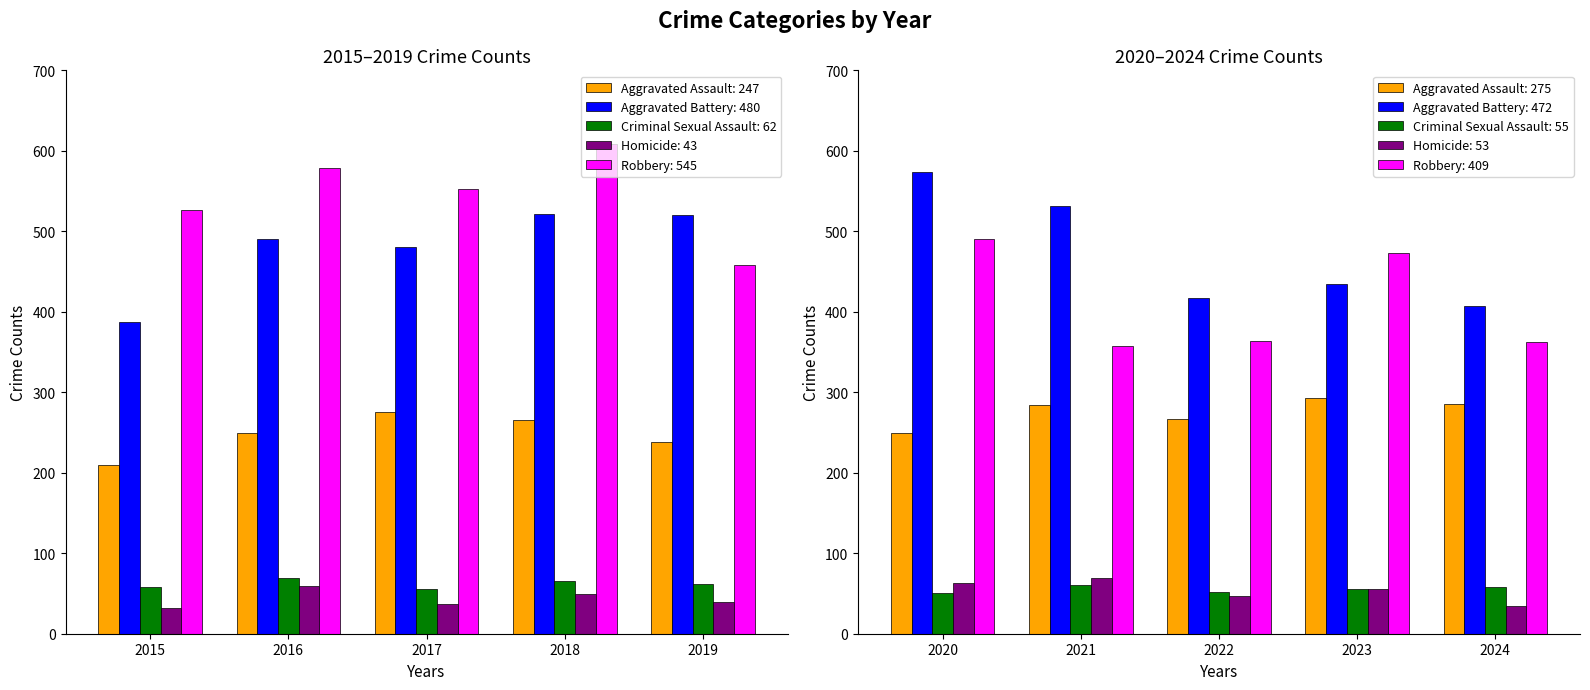

What is the maximum value for Homicide?

69